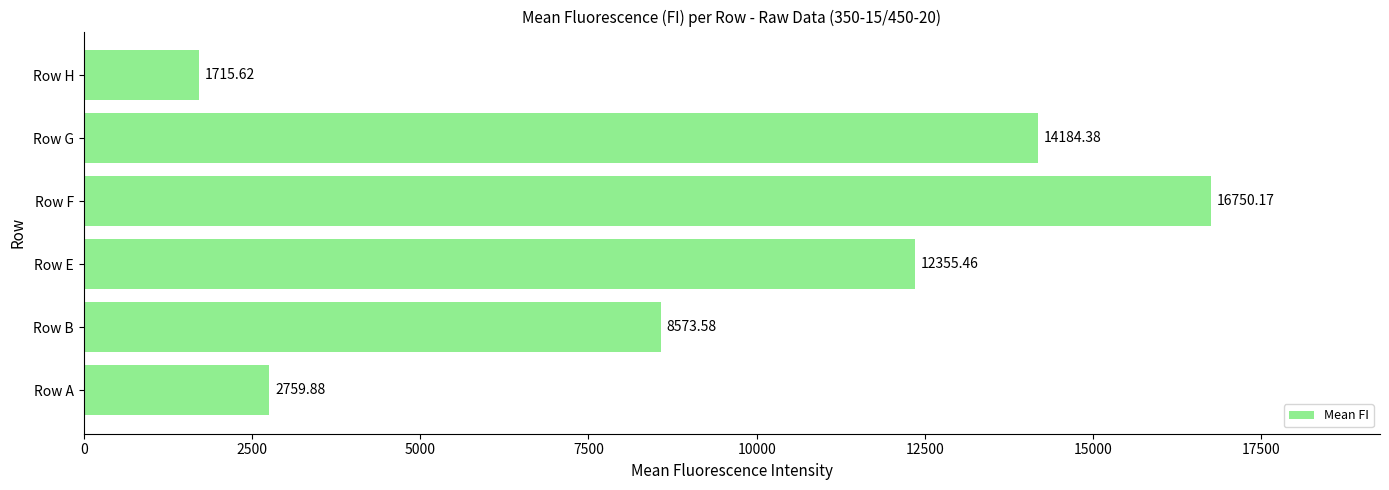

What is the average value?

9389.8